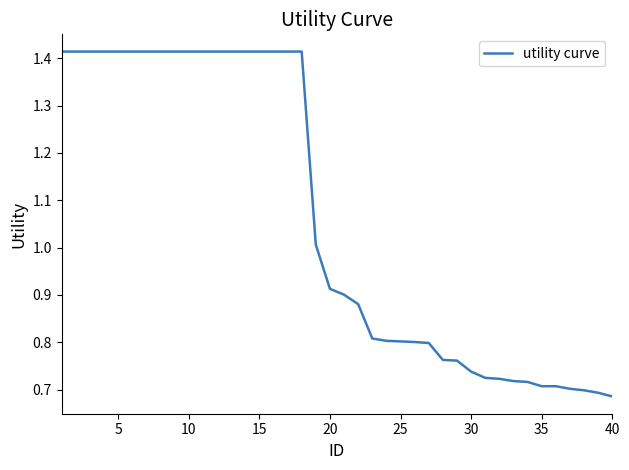

What is the value of the 8th point from the left?

1.4